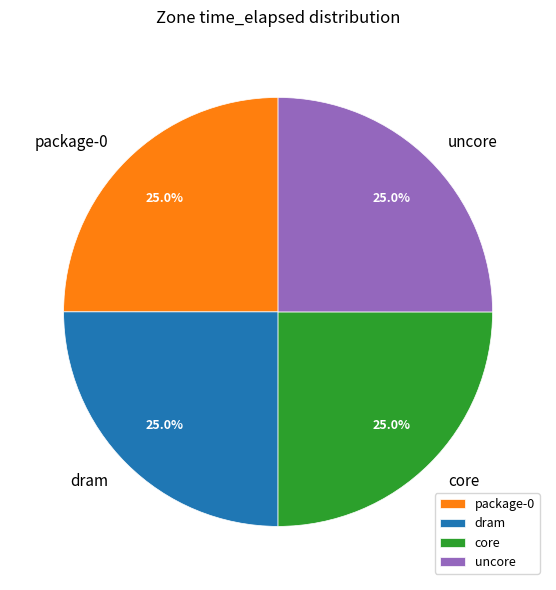

Approximately how many times larger is the value at core compared to package-0?

1.0